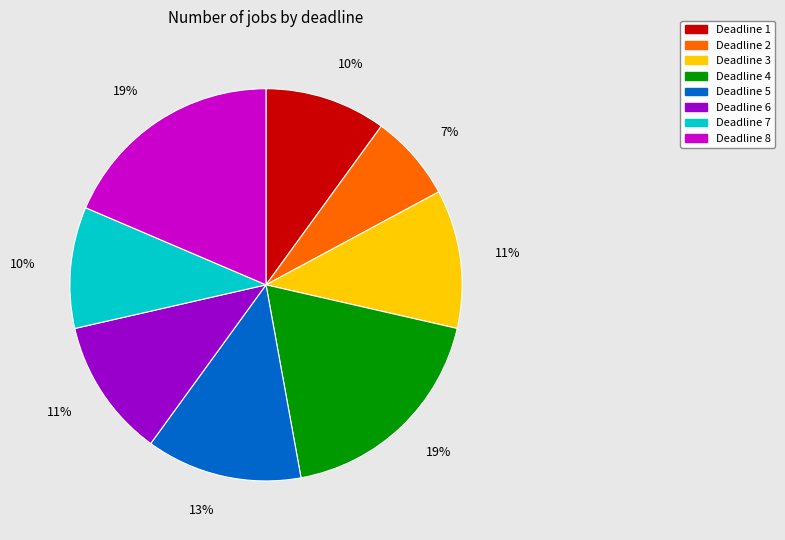

Is it true that Deadline 5 is 25% of the pie?

False